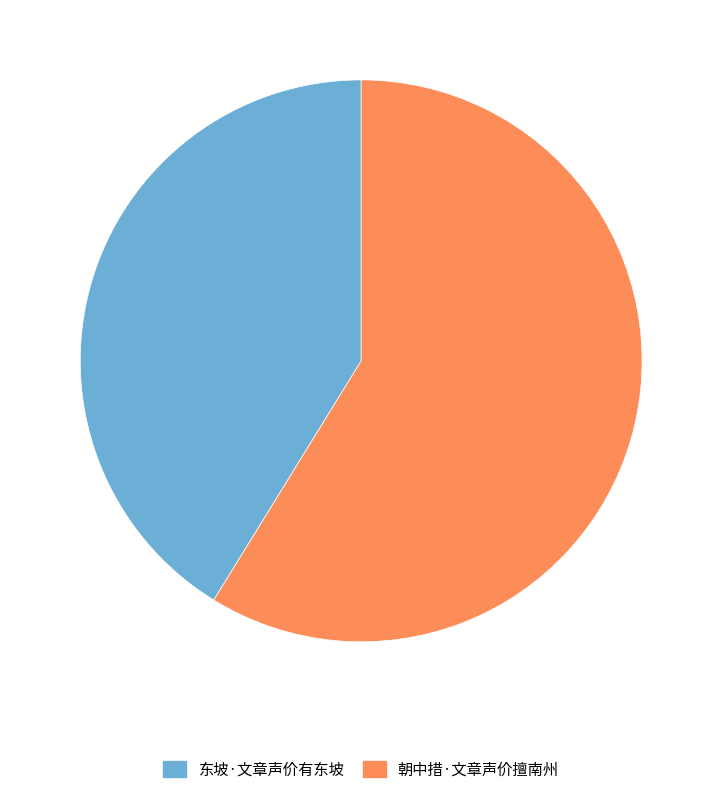

Is there any slice that represents more than half of the pie?

Yes